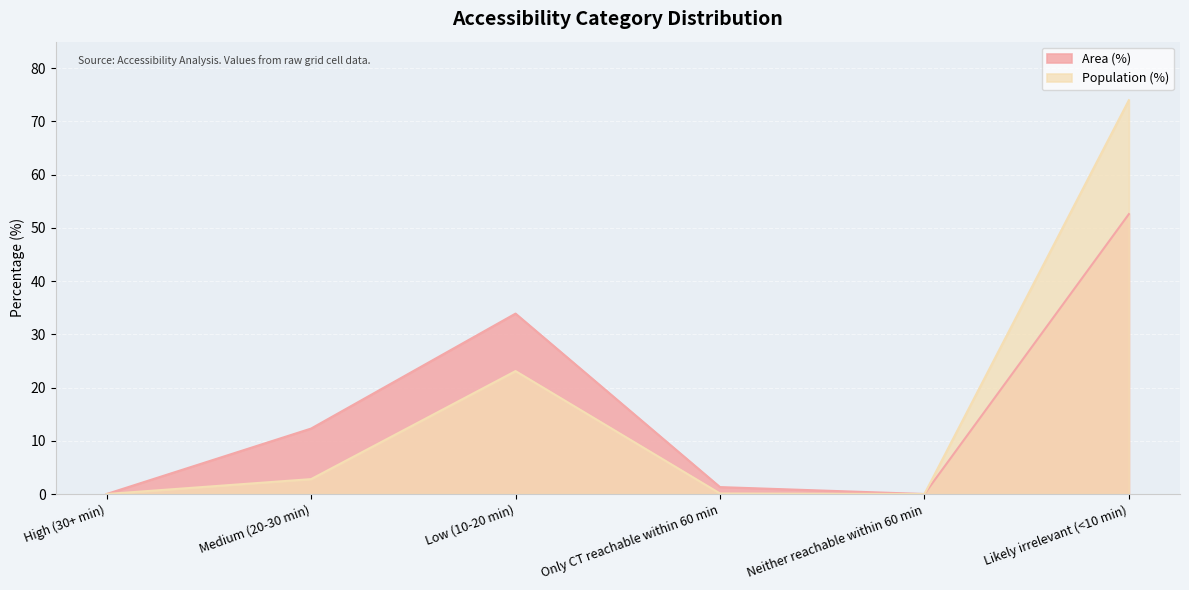

True or false: Area (%) and Population (%) cross at least once.

False